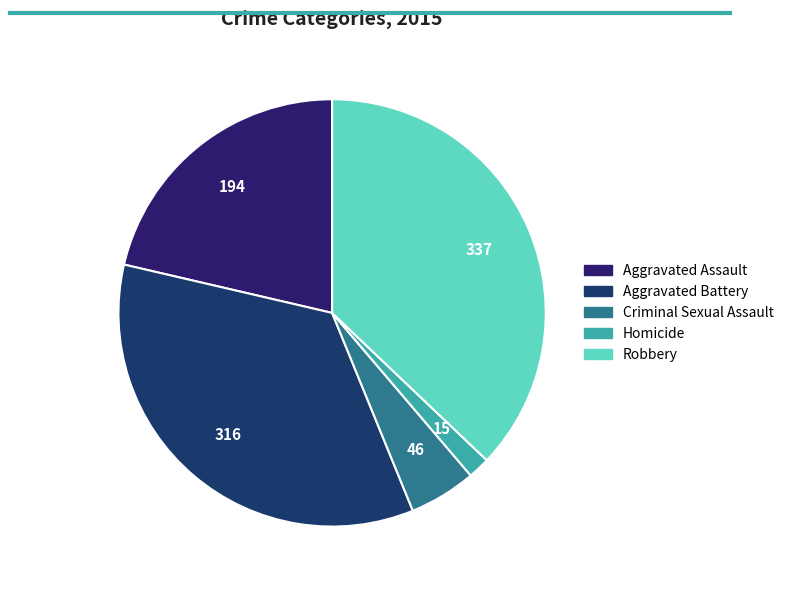

Is it true that Aggravated Assault is 30% of the pie?

False